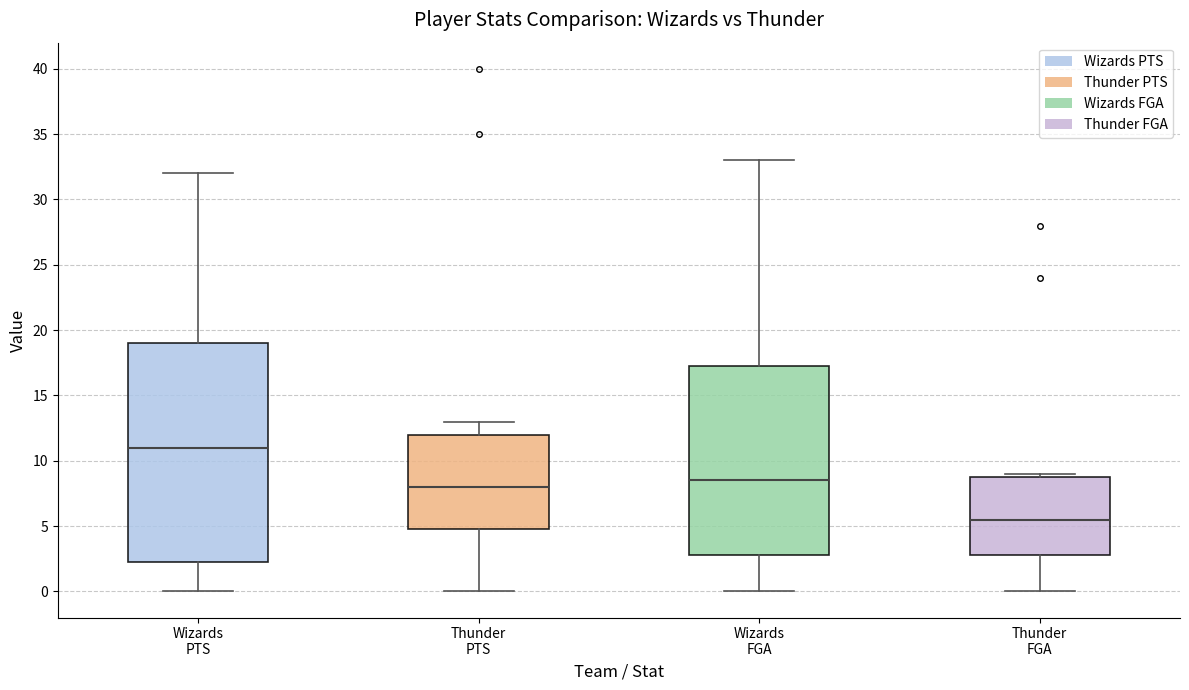

Reading left to right, read every box against the y-axis: the position of its median line, the range the box covers, and the ends of its whiskers. The values are not printed on the chart, so give them approximately, as read against the axis.

Wizards PTS: median 11.0, box 2.5 to 19.0, whiskers 0.0 to 32.0
Thunder PTS: median 8.0, box 5.0 to 12.0, whiskers 0.0 to 13.0
Wizards FGA: median 8.5, box 3.0 to 17.5, whiskers 0.0 to 33.0
Thunder FGA: median 5.5, box 3.0 to 9.0, whiskers 0.0 to 9.0 (just above the box's upper edge)